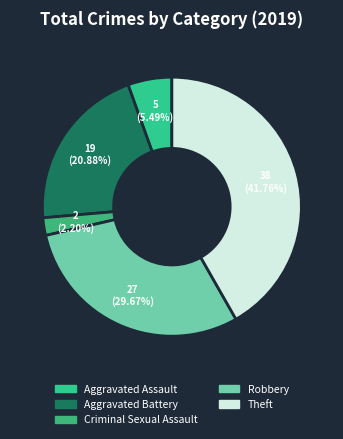

How many segments does this pie chart have?

5